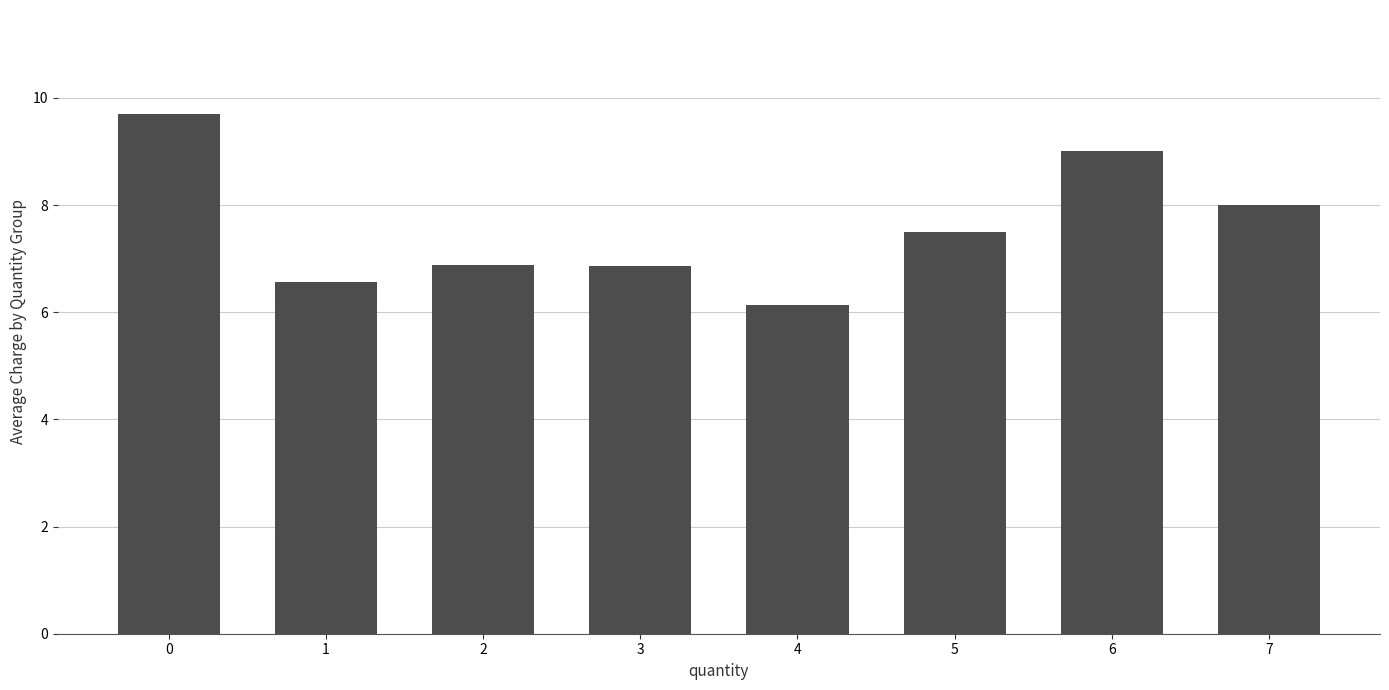

Is it true that the value at 3 is 10.8?

False